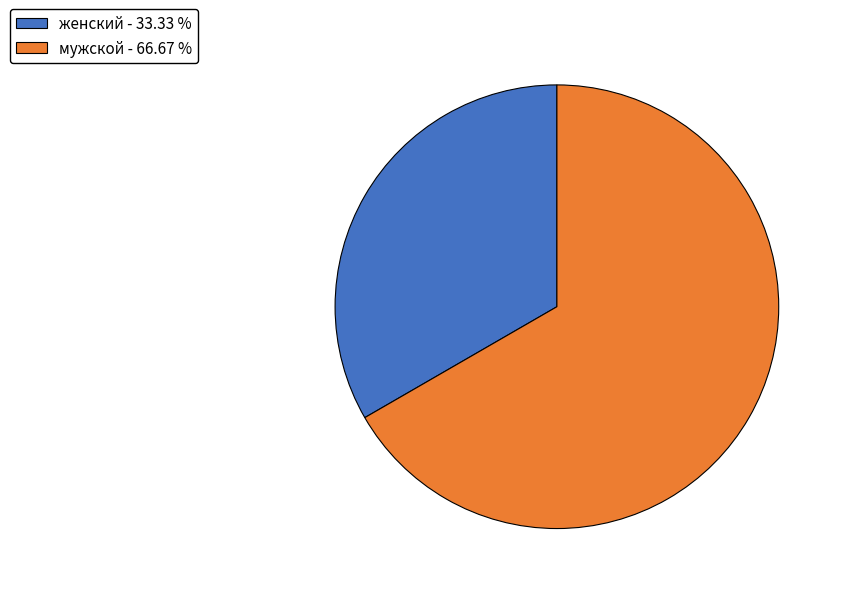

Which has a higher value, мужской - 66.67 % or женский - 33.33 %?

мужской - 66.67 %